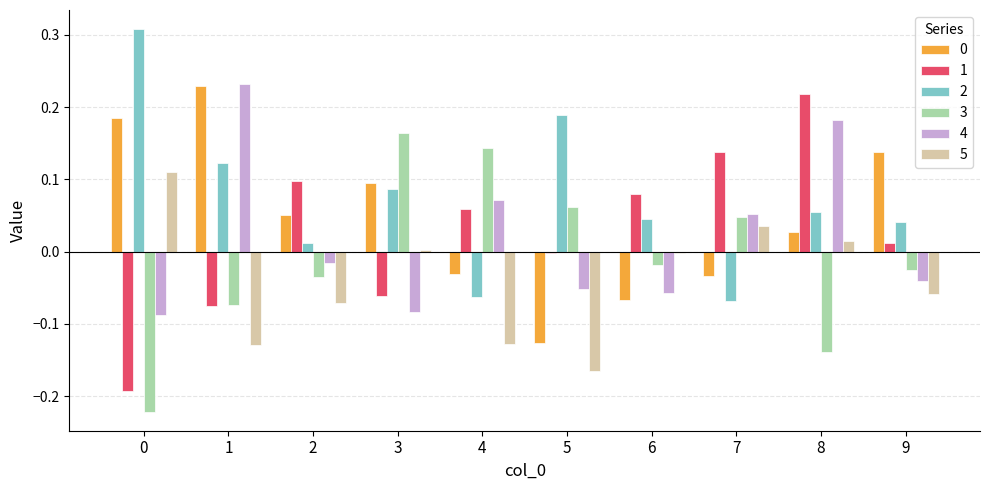

The value of 1 at 0 is -0.1. True or false?

False